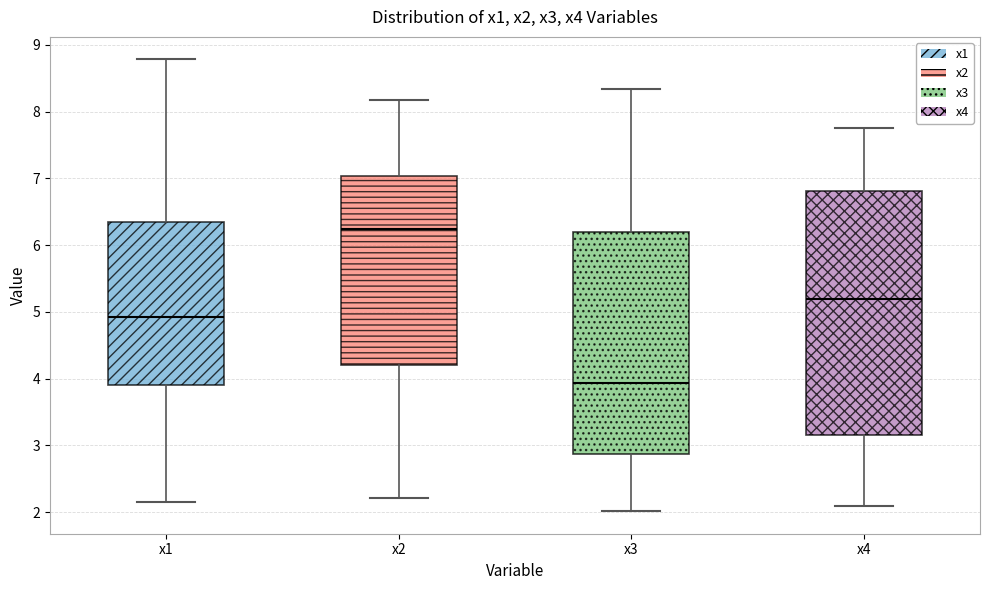

Which box has the highest median line?

x2